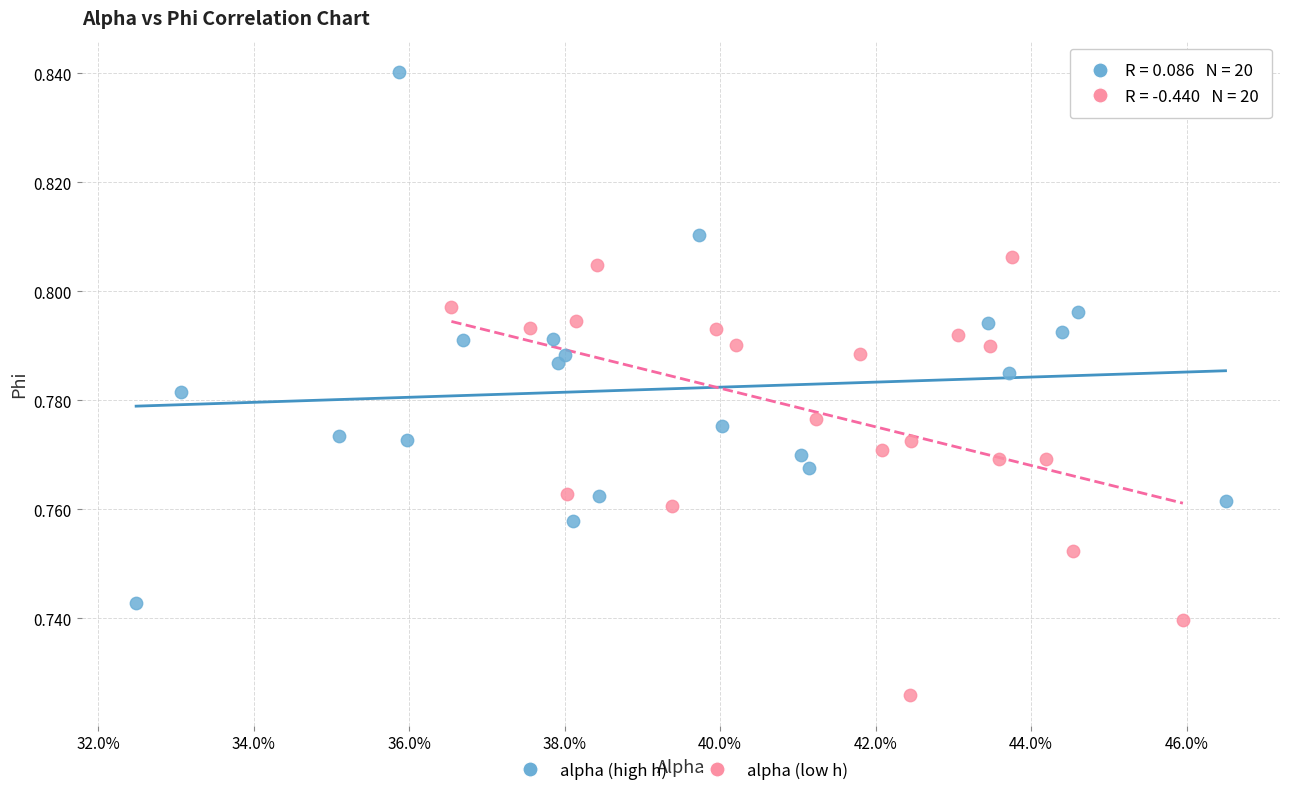

Which series reaches the maximum Y coordinate?

alpha (high h)